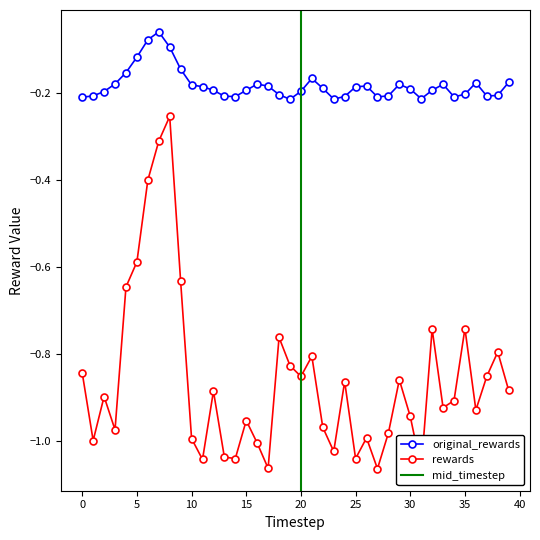

True or false: rewards and original_rewards intersect in this chart.

False